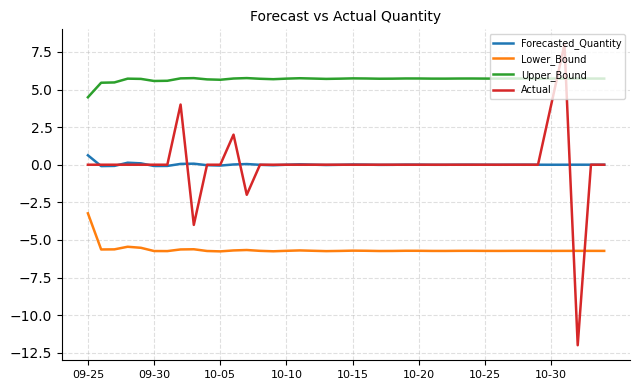

True or false: Actual and Lower_Bound intersect in this chart.

True